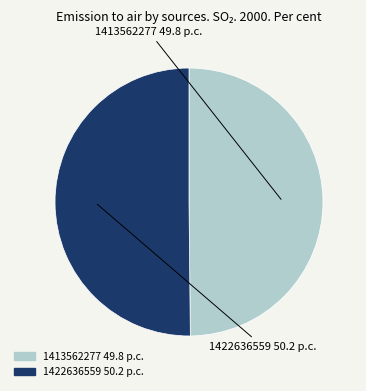

Does 1422636559 represent more than half of the total?

Yes